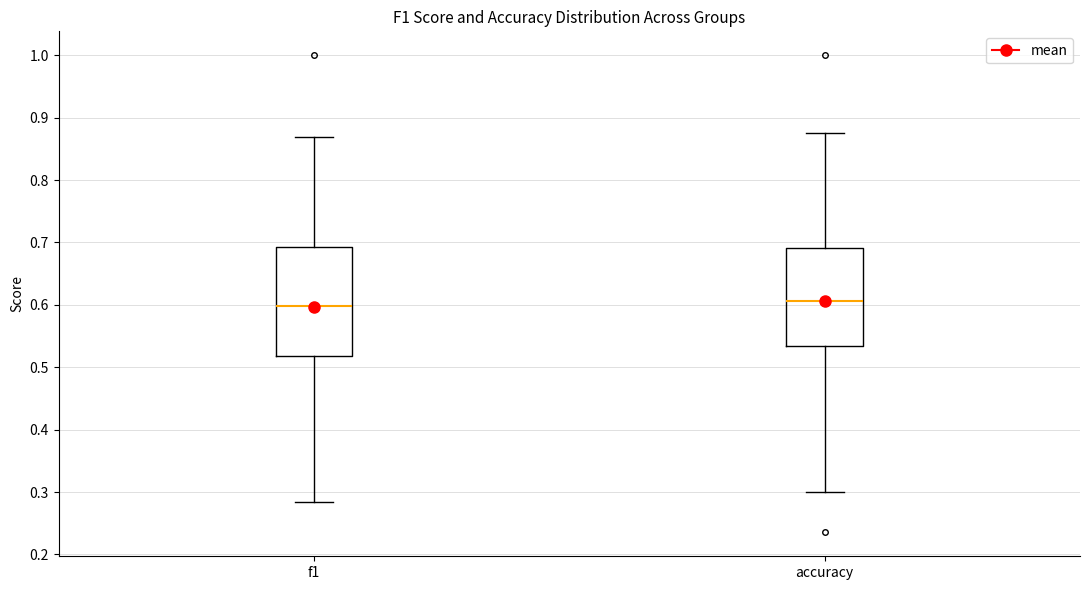

Comparing the boxes themselves (not the whiskers), which one is the tallest?

f1